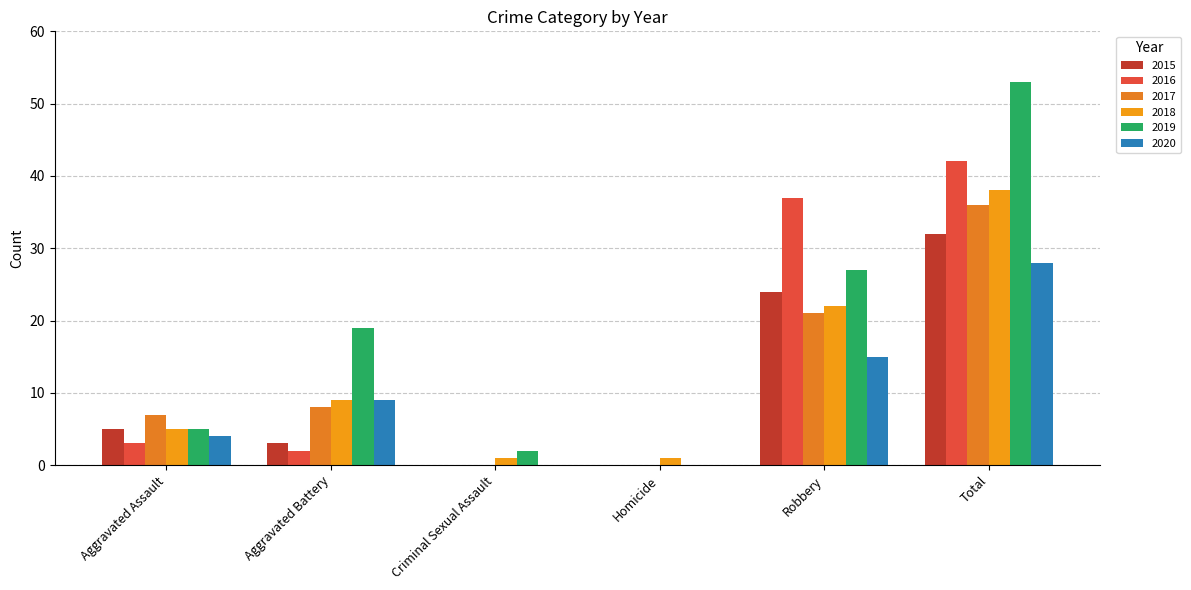

What is the value of the 2017 bar at the 6th from the left?

36